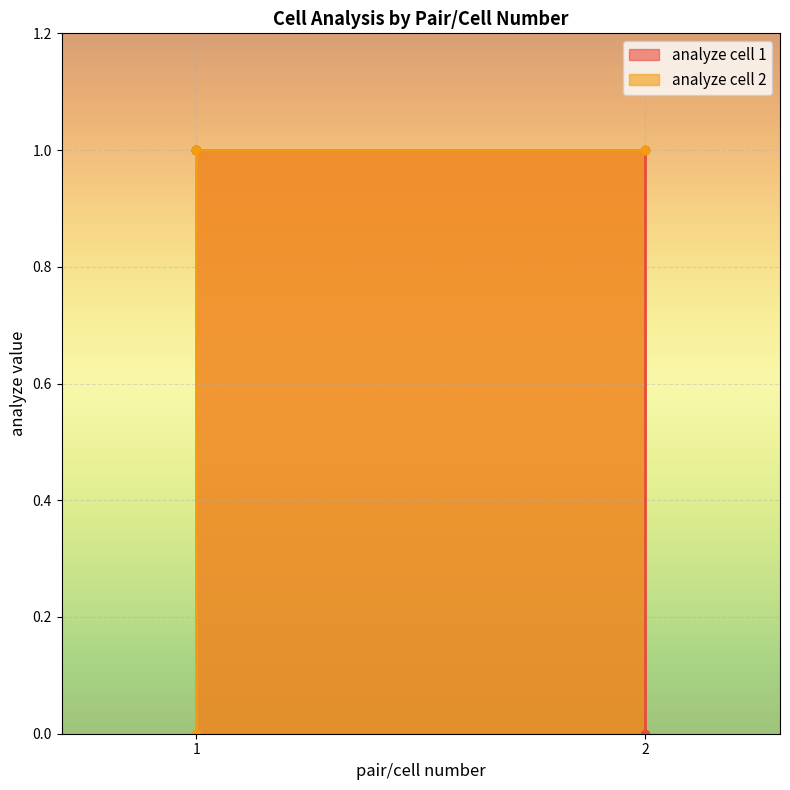

What is the label of the 4th point from the right?

1